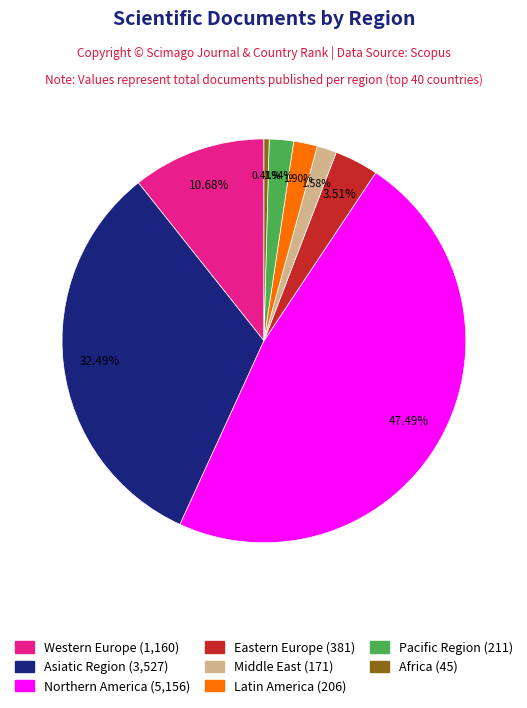

To the nearest percent, what is the average slice percentage?

12%